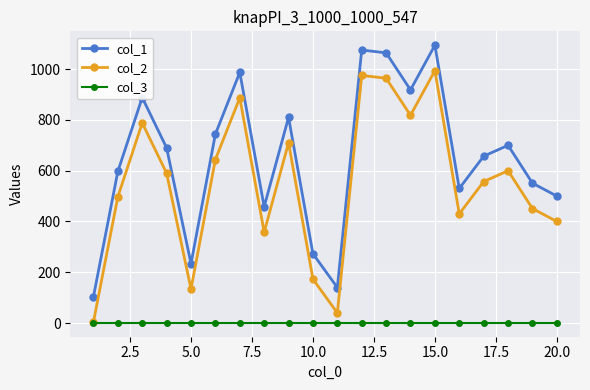

Which series has the largest total across all categories?

col_1